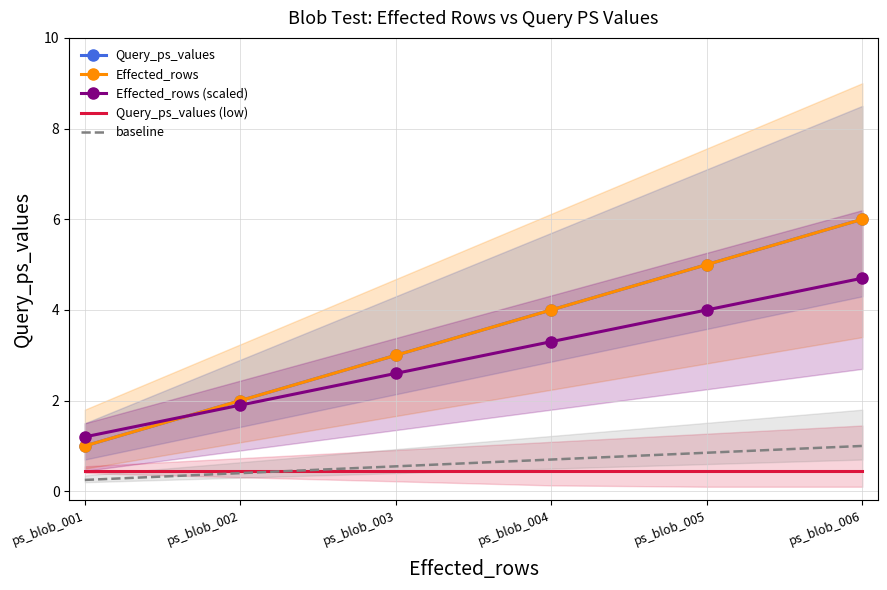

What is the average value of the Effected_rows series?

3.5